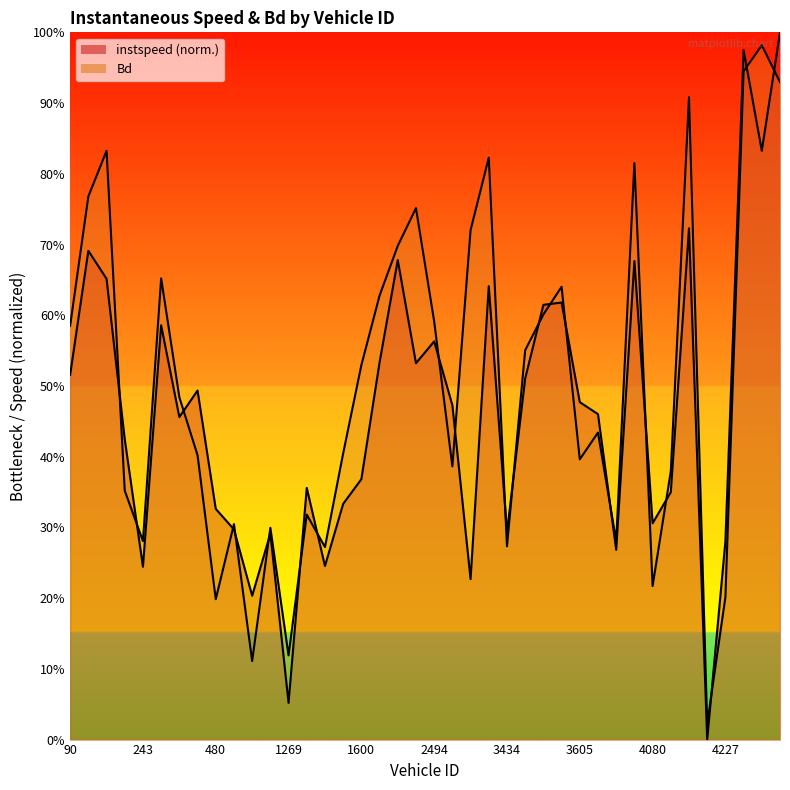

The value of instspeed at 3437 is 0.6. True or false?

True